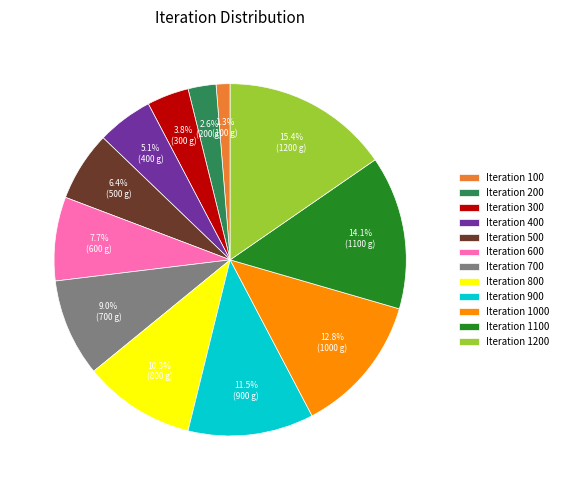

Combined, do Iteration 200 and Iteration 800 account for over 50%?

No